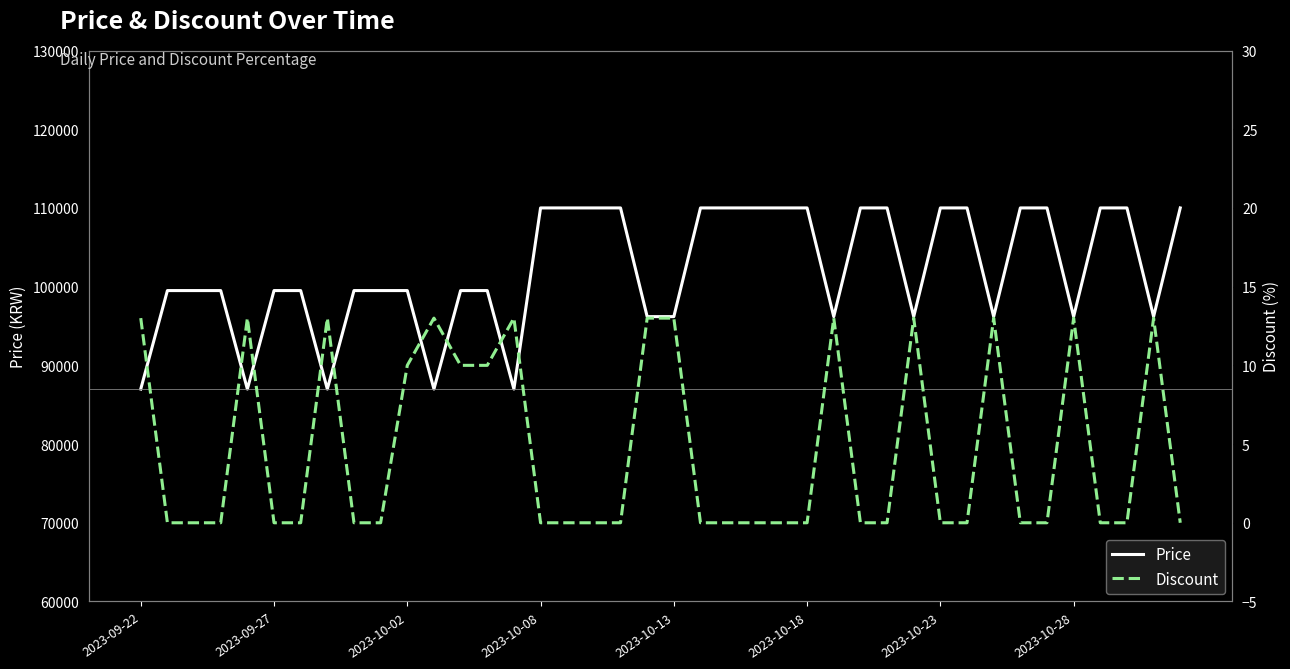

What position from the left is 33?

34